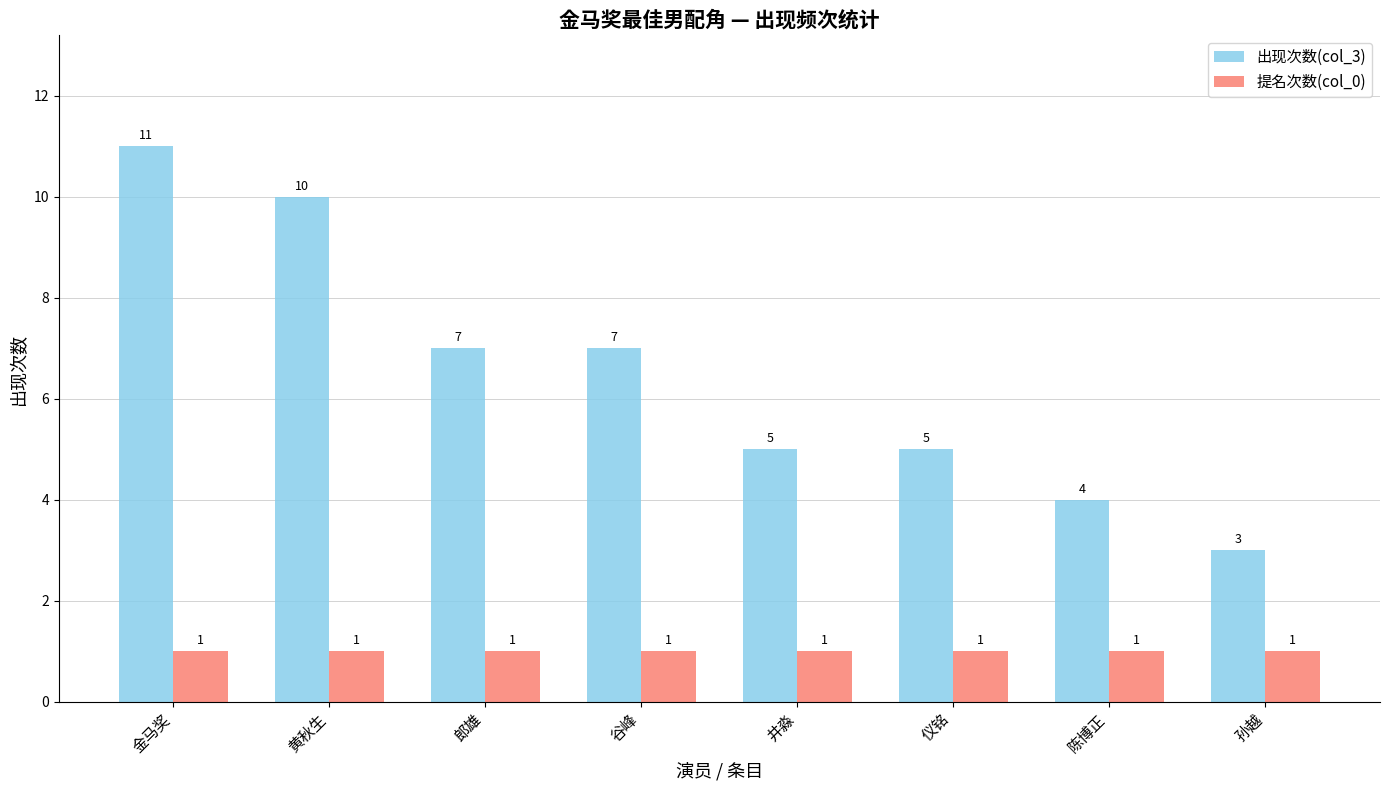

Reading left to right, extract all data points from this chart.

出现次数(col_3): 金马奖=11	黄秋生=10	郎雄=7	谷峰=7	井淼=5	仪铭=5	陈博正=4	孙越=3
提名次数(col_0): 金马奖=1	黄秋生=1	郎雄=1	谷峰=1	井淼=1	仪铭=1	陈博正=1	孙越=1